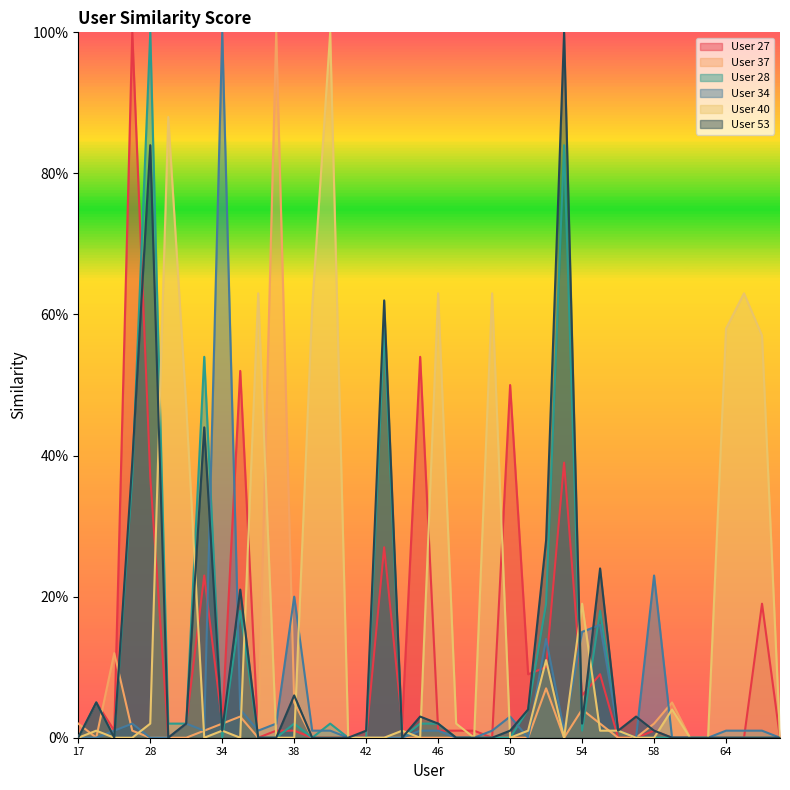

The User 40 series shows 0.7 at 41. True or false?

False